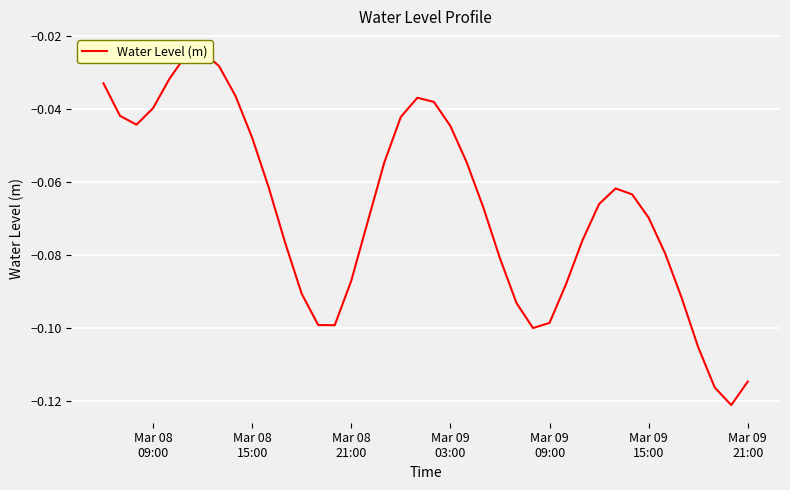

What is the approximate value at Mar 09 15:00?

-0.1